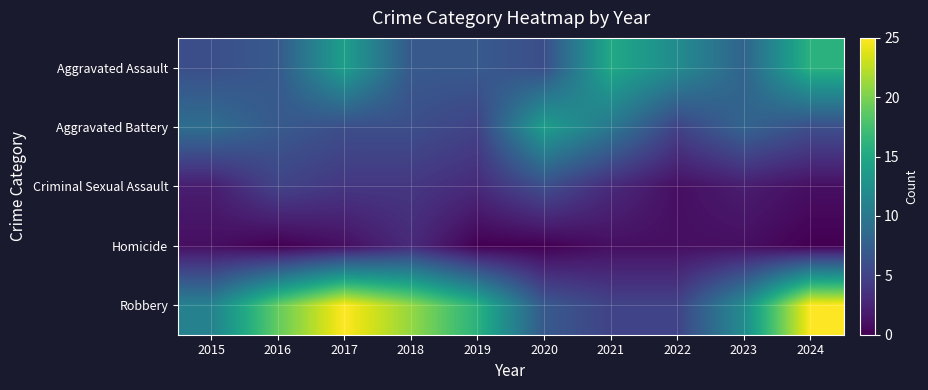

Reading left to right, transcribe all the data shown in this chart.

Aggravated Assault: 2015=6	2016=7	2017=14	2018=7	2019=7	2020=6	2021=15	2022=12	2023=8	2024=16
Aggravated Battery: 2015=9	2016=7	2017=6	2018=6	2019=5	2020=14	2021=10	2022=5	2023=8	2024=6
Criminal Sexual Assault: 2015=2	2016=5	2017=4	2018=4	2019=3	2020=6	2021=3	2022=1	2023=2	2024=1
Homicide: 2015=1	2016=0	2017=1	2018=3	2019=0	2020=0	2021=1	2022=1	2023=1	2024=0
Robbery: 2015=11	2016=19	2017=25	2018=21	2019=16	2020=7	2021=5	2022=5	2023=12	2024=25